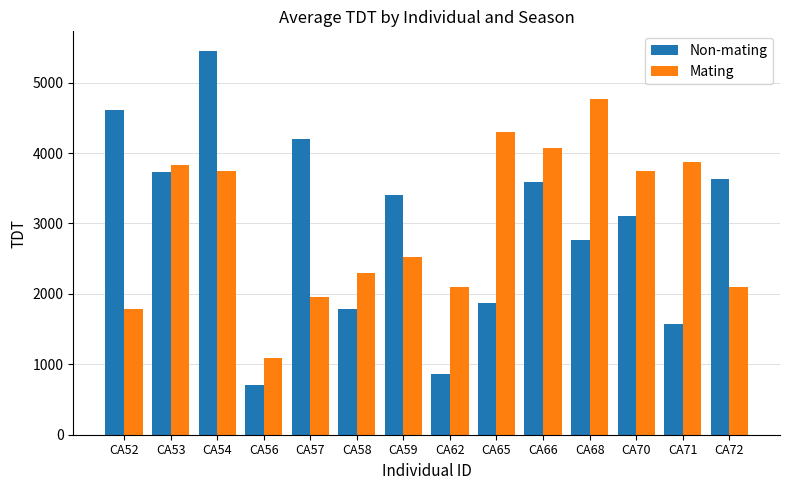

What is the difference between the maximum and minimum values in the Non-mating series?

4753.7